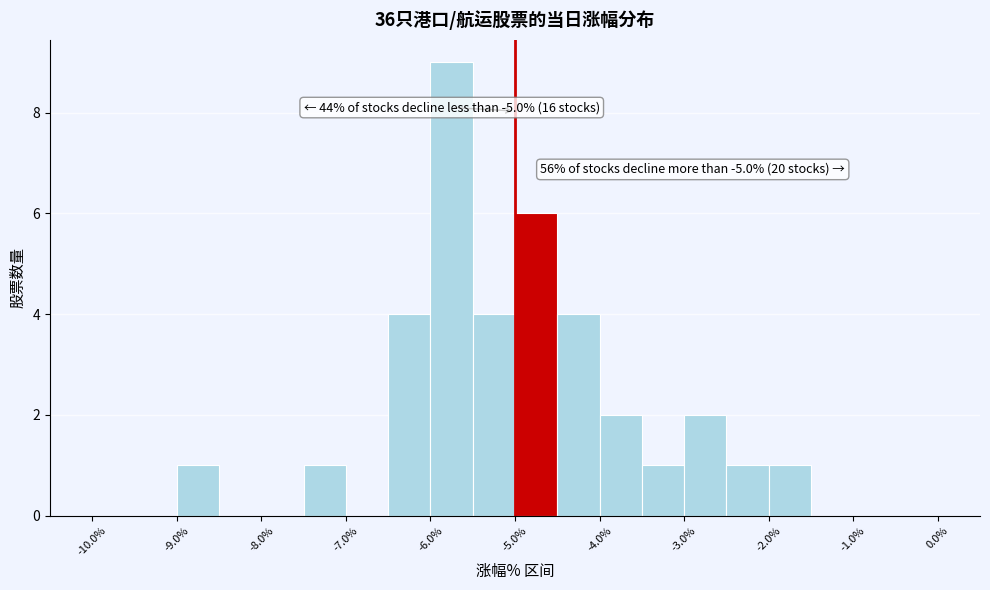

Which range on the x-axis has the tallest bar?

-6.0 to -5.5